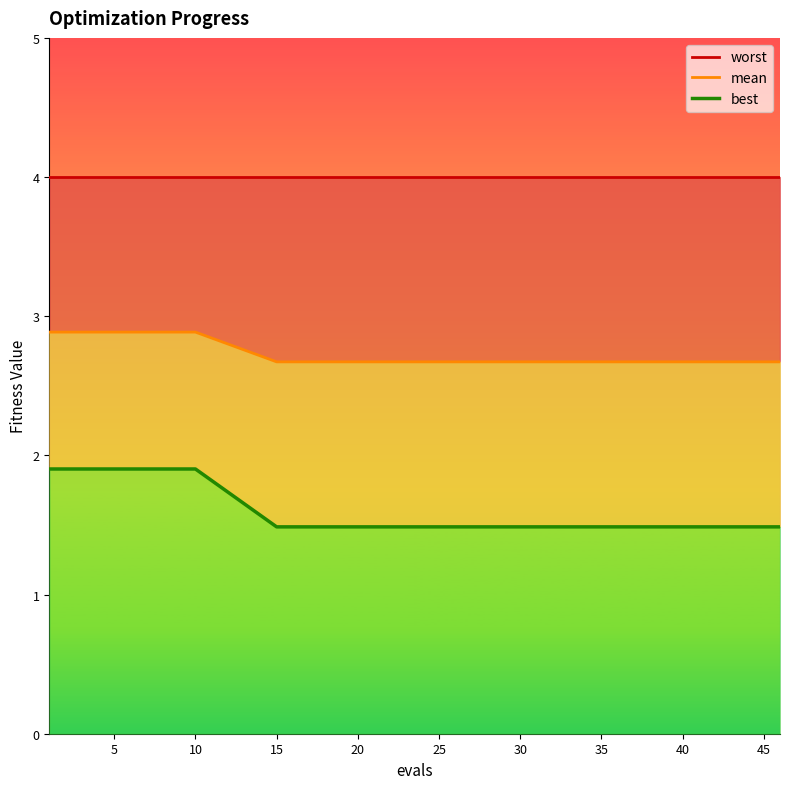

Reading right to left, extract all data points from this chart.

worst: 4.0	4.0	4.0	4.0	4.0	4.0	4.0	4.0	4.0	4.0	4.0	4.0	4.0	4.0	4.0	4.0	4.0	4.0	4.0
mean: 2.7	2.7	2.7	2.7	2.7	2.7	2.7	2.7	2.7	2.7	2.7	2.7	2.7	2.7	2.7	2.7	2.9	2.9	2.9
best: 1.5	1.5	1.5	1.5	1.5	1.5	1.5	1.5	1.5	1.5	1.5	1.5	1.5	1.5	1.5	1.5	1.9	1.9	1.9